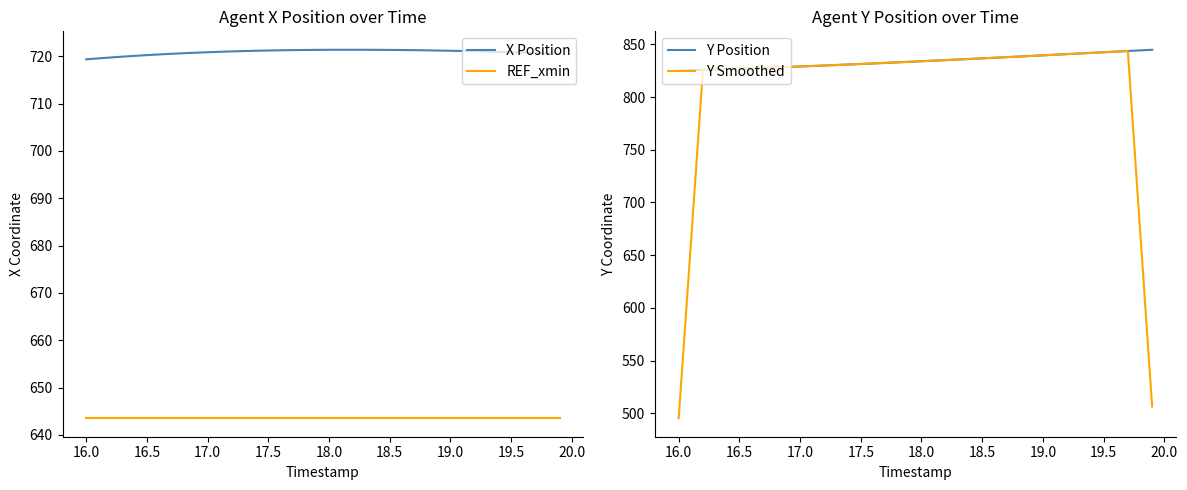

What is the average value of the X Position series?

720.8